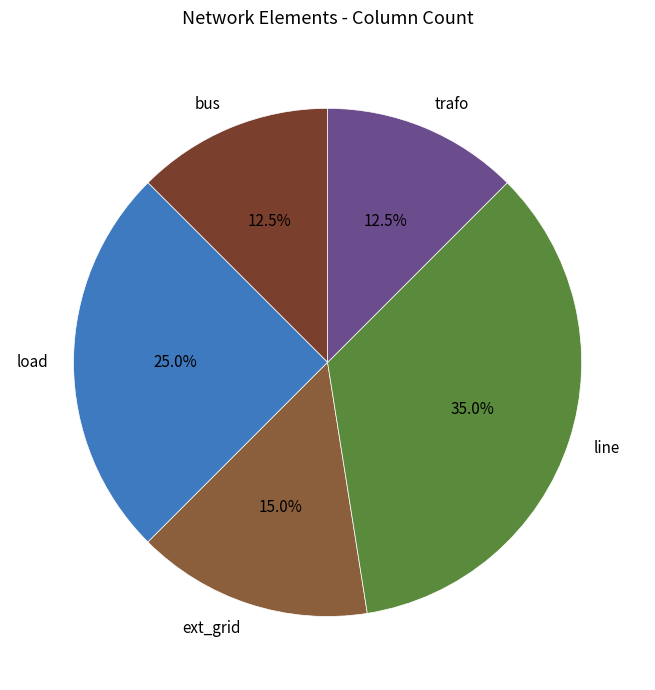

To the nearest percent, what is the difference between the line and ext_grid slice percentages?

20%